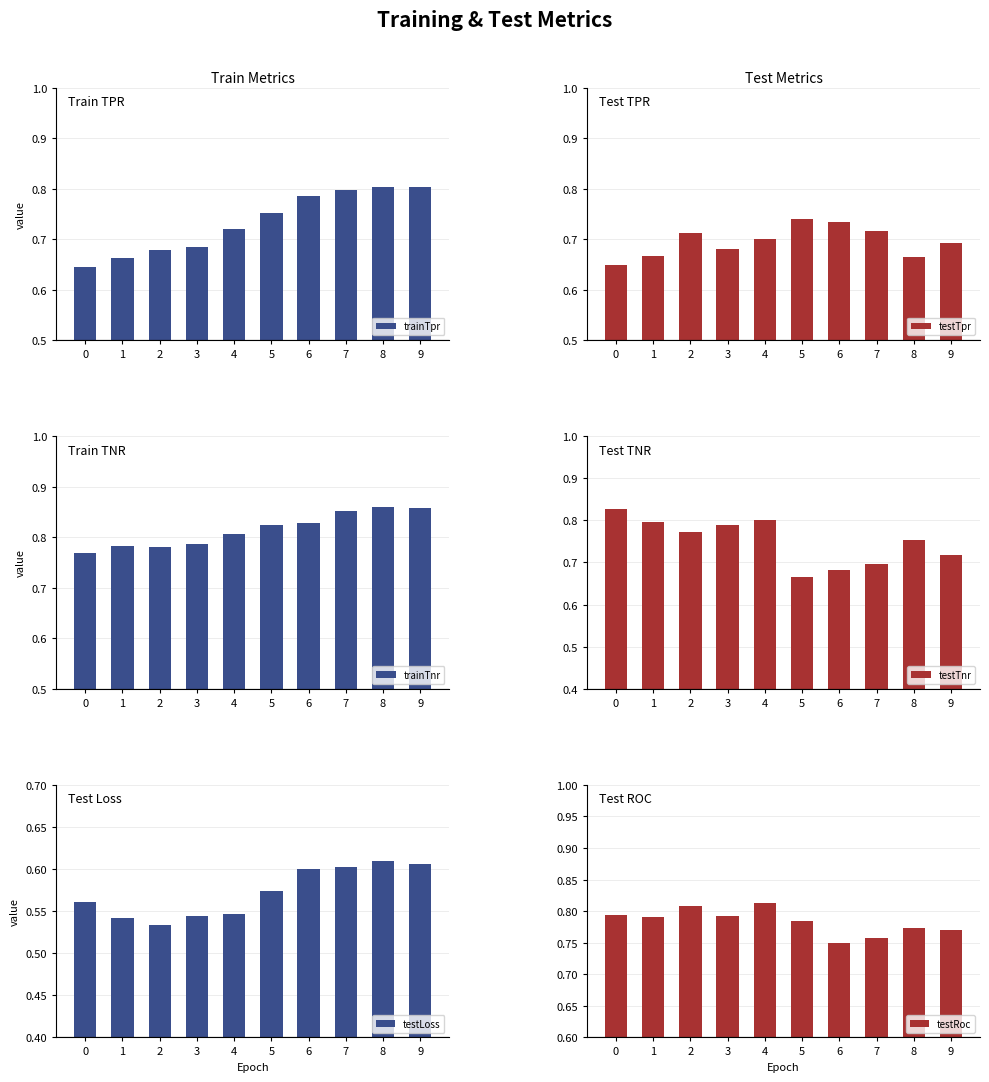

Reading right to left, what are all the values shown in this chart?

trainTpr: 9=0.8	8=0.8	7=0.8	6=0.8	5=0.8	4=0.7	3=0.7	2=0.7	1=0.7	0=0.6
testTpr: 9=0.7	8=0.7	7=0.7	6=0.7	5=0.7	4=0.7	3=0.7	2=0.7	1=0.7	0=0.6
trainTnr: 9=0.9	8=0.9	7=0.9	6=0.8	5=0.8	4=0.8	3=0.8	2=0.8	1=0.8	0=0.8
testTnr: 9=0.7	8=0.8	7=0.7	6=0.7	5=0.7	4=0.8	3=0.8	2=0.8	1=0.8	0=0.8
testLoss: 9=0.6	8=0.6	7=0.6	6=0.6	5=0.6	4=0.5	3=0.5	2=0.5	1=0.5	0=0.6
testRoc: 9=0.8	8=0.8	7=0.8	6=0.8	5=0.8	4=0.8	3=0.8	2=0.8	1=0.8	0=0.8